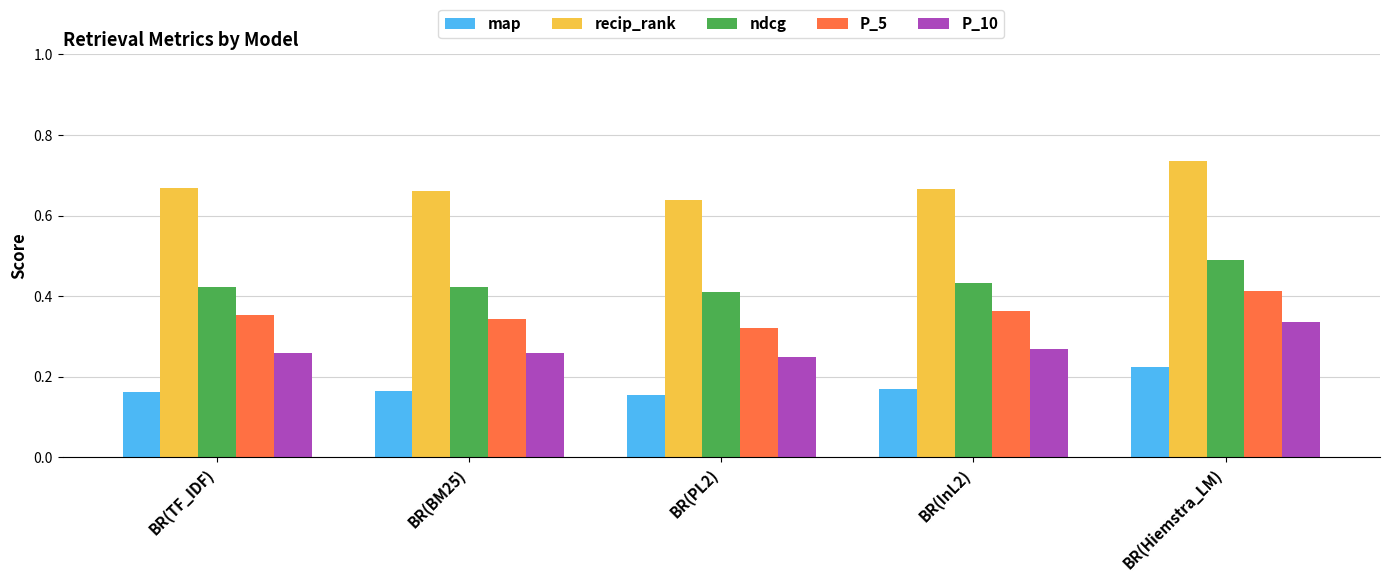

At BR(TF_IDF), list the series in order from largest to smallest.

recip_rank, ndcg, P_5, P_10, map